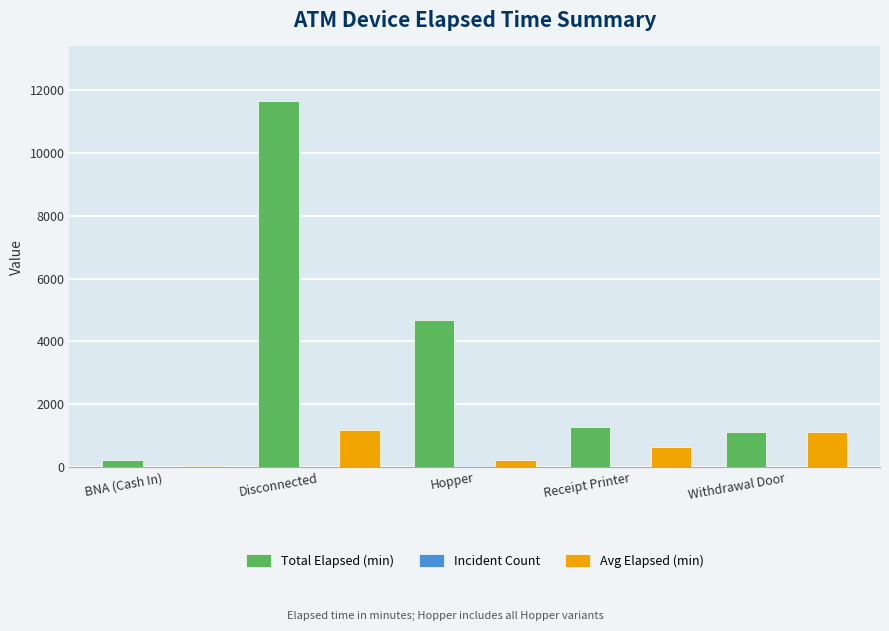

What is the total value across all series at Hopper?

4950